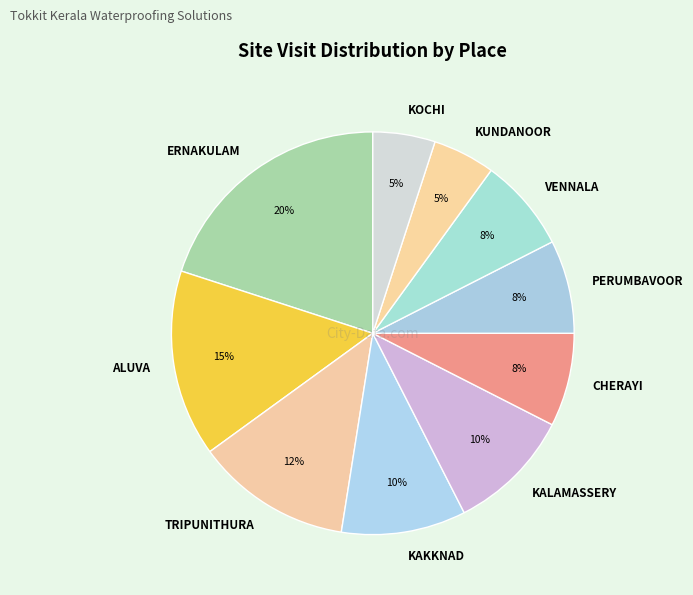

Does any single category account for the majority?

No